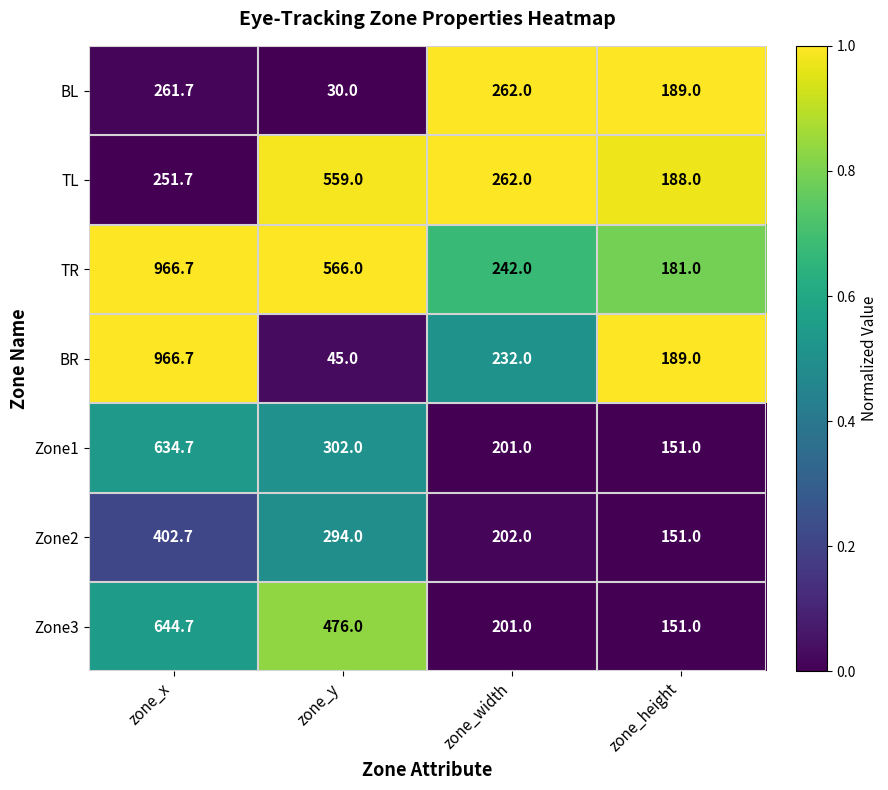

What is the sum of all BR values?

1432.7